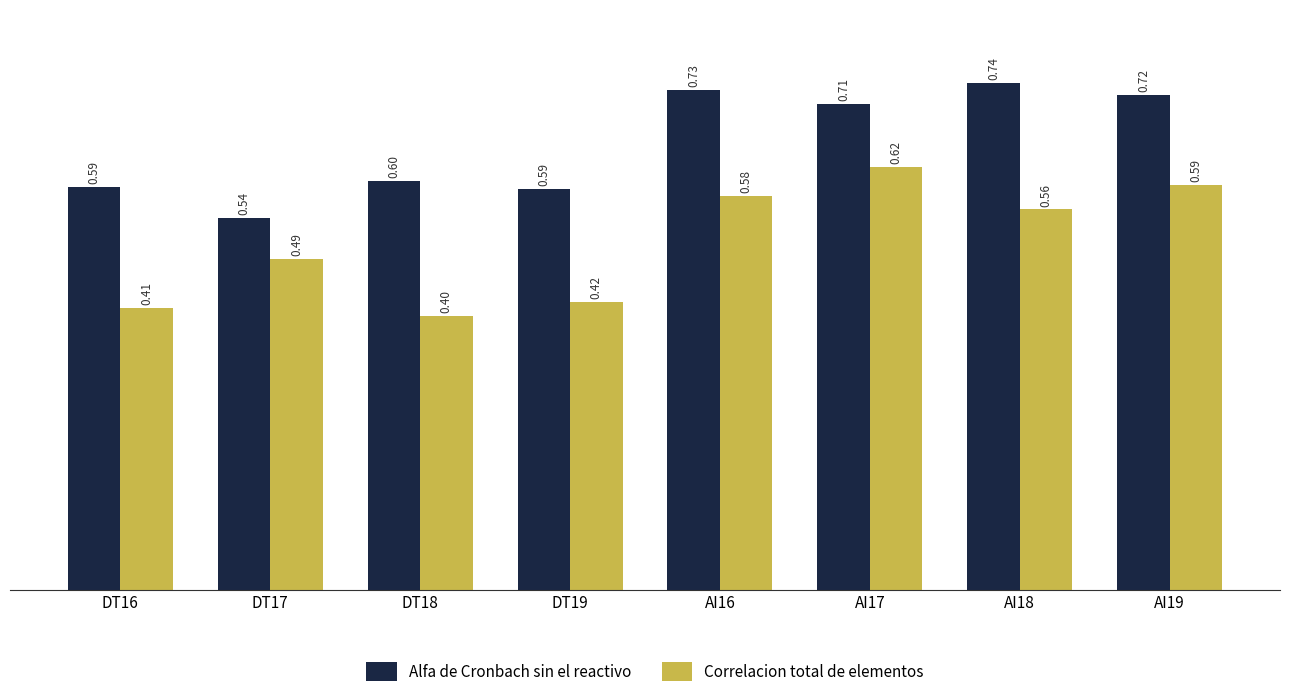

What is the sum of the Alfa de Cronbach sin el reactivo values at DT17 and AI19?

1.3